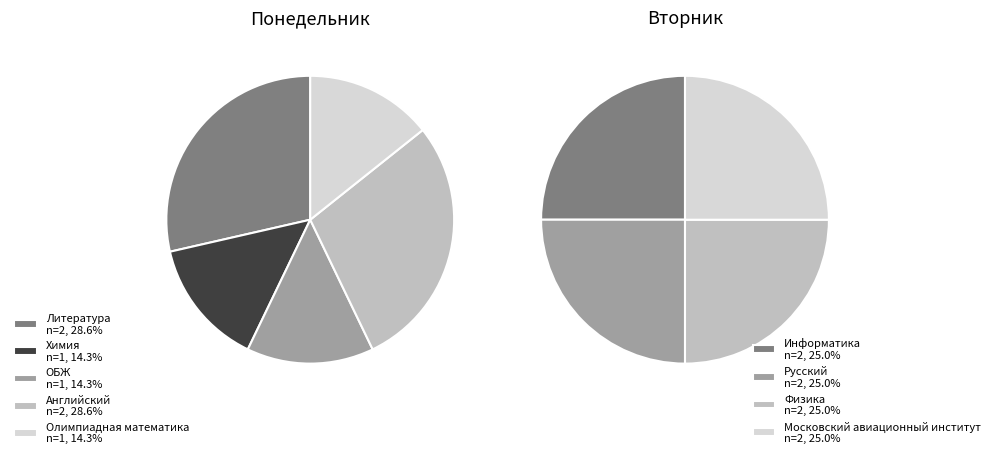

Is there a majority slice in this chart?

No